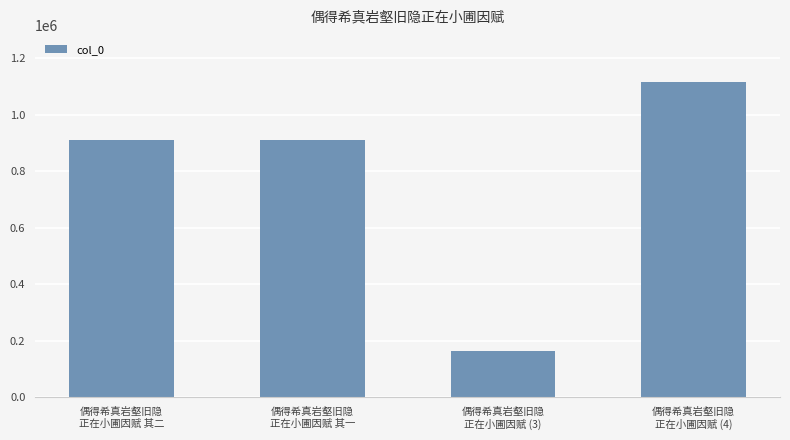

What is the greatest value displayed?

1114763